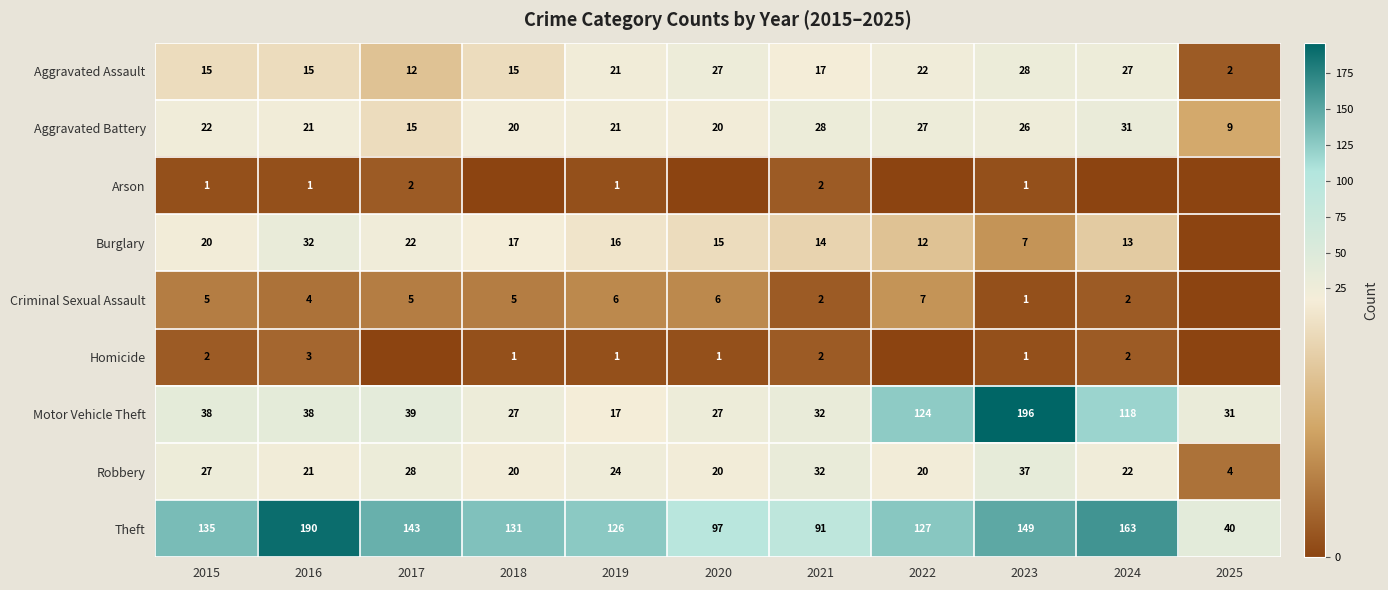

What is the difference between the highest and lowest values at 2018?

131